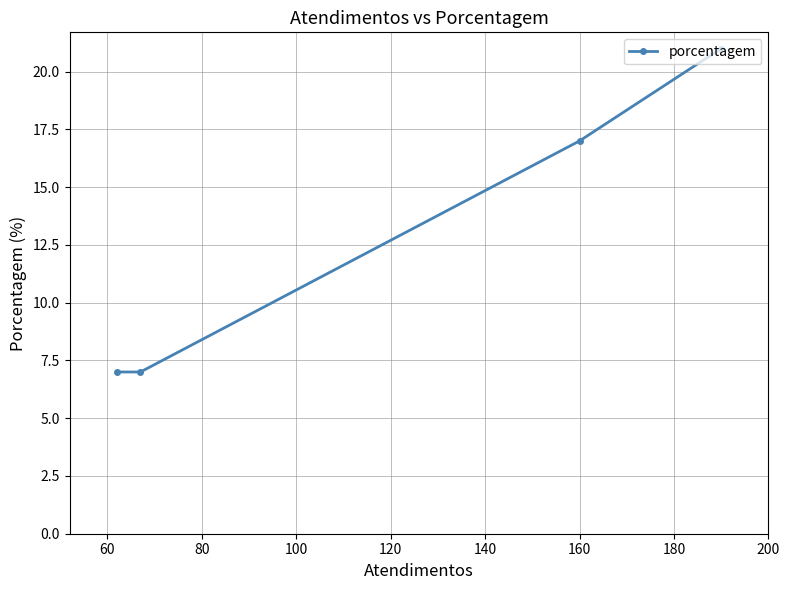

What is the minimum value shown in the chart?

7